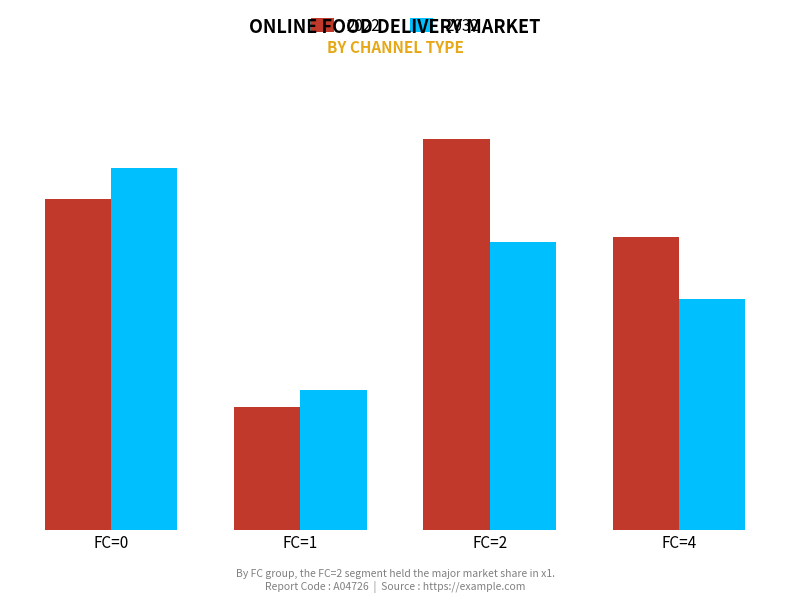

What are all the series names shown in the legend?

2022, 2032